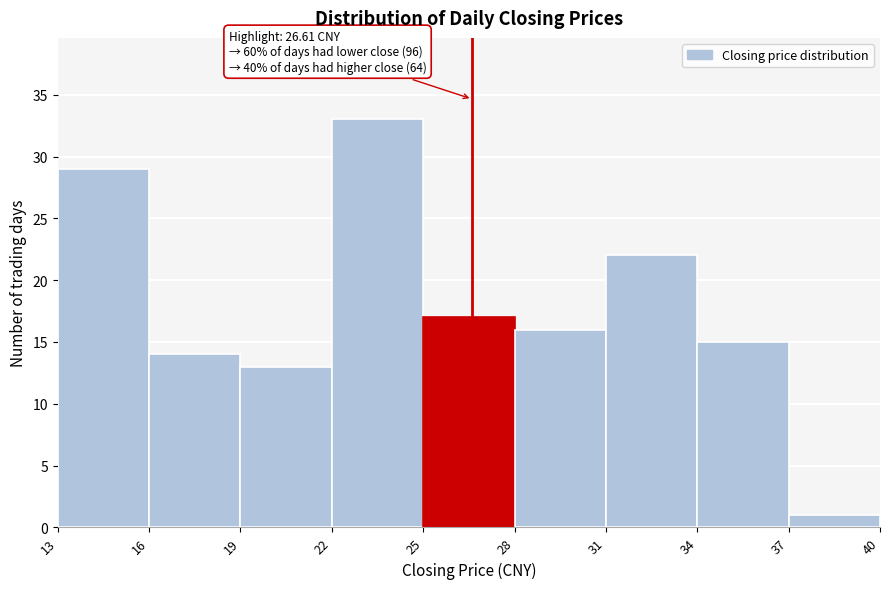

Which range on the x-axis has the tallest bar?

22 to 25